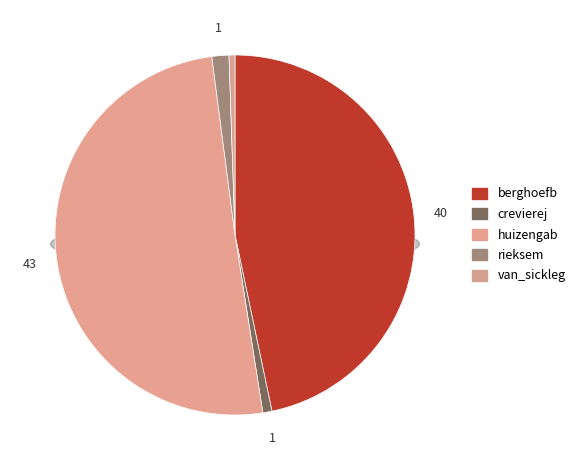

What percentage is NOT represented by rieksem?

98.5%